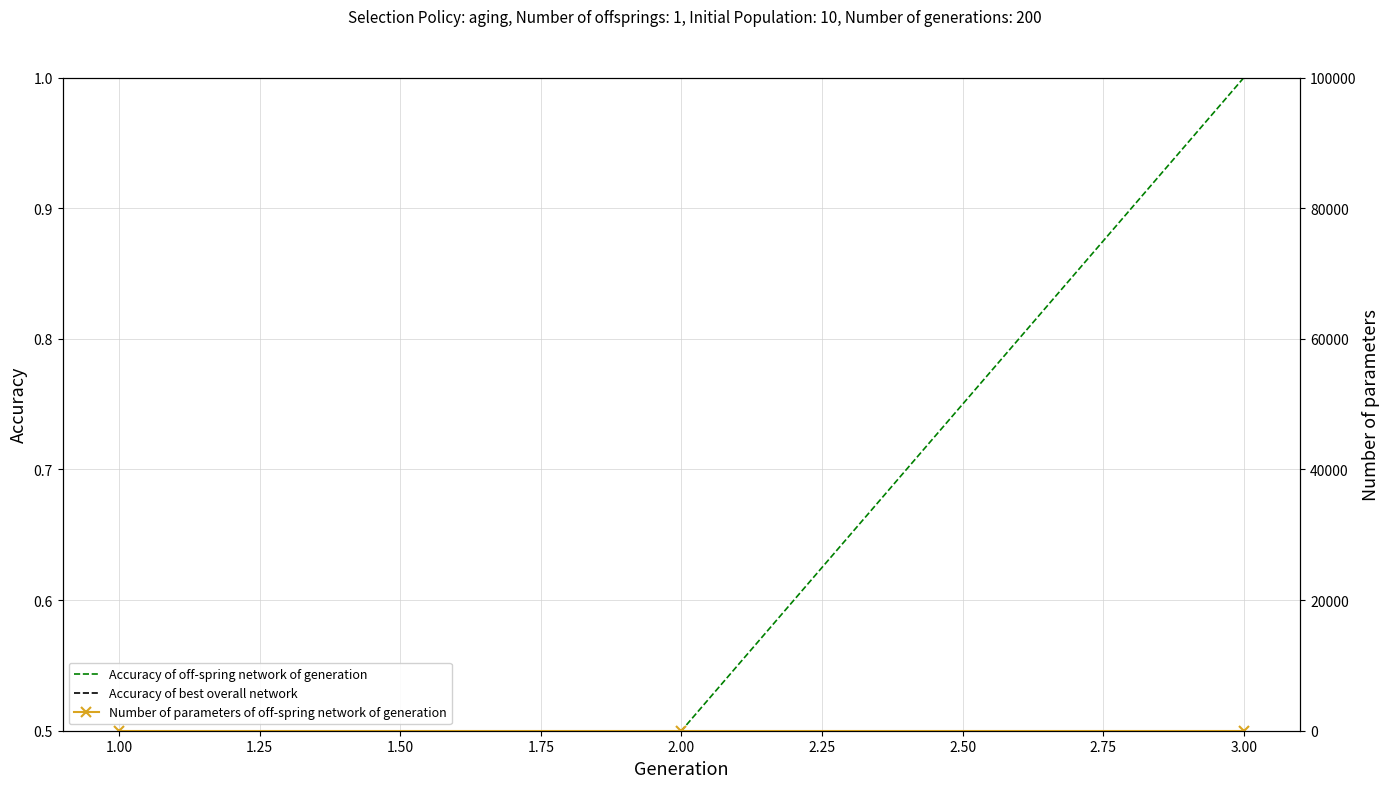

Is it true that Accuracy of off-spring network of generation equals 0.3 at 1.00?

False